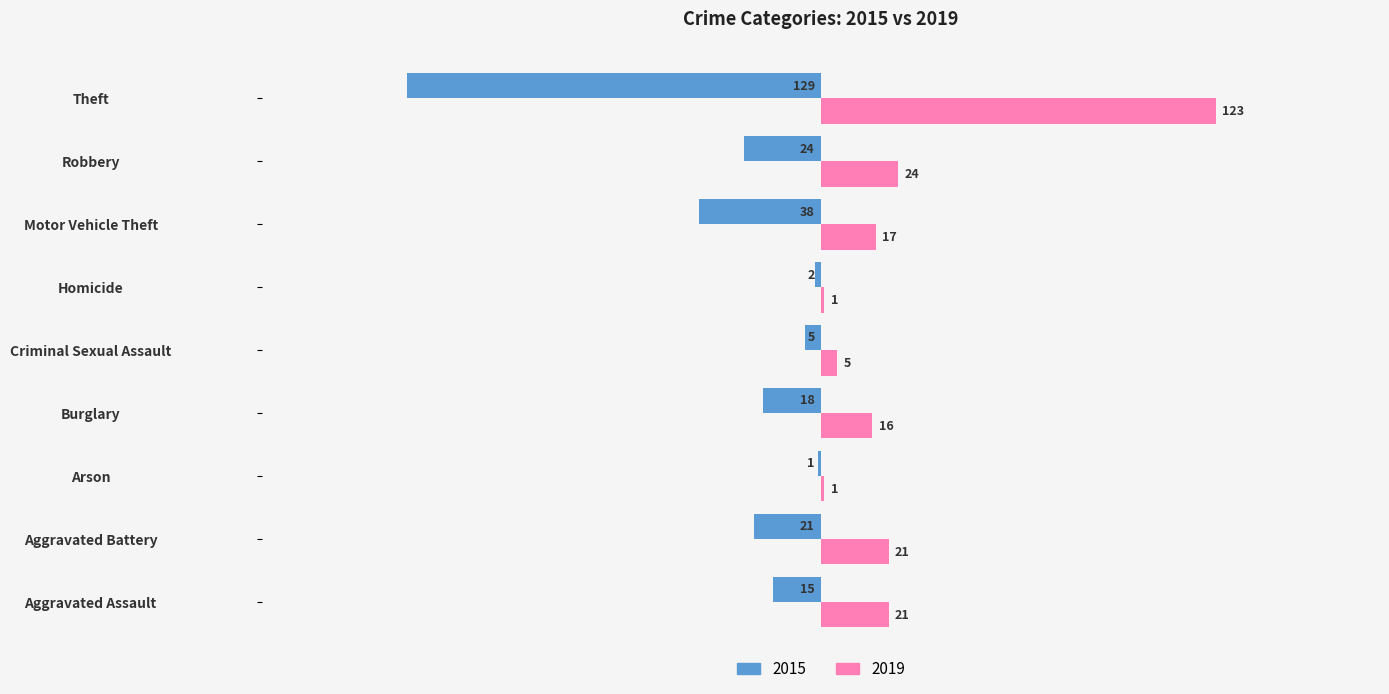

Which series has the largest range (max minus min)?

2015